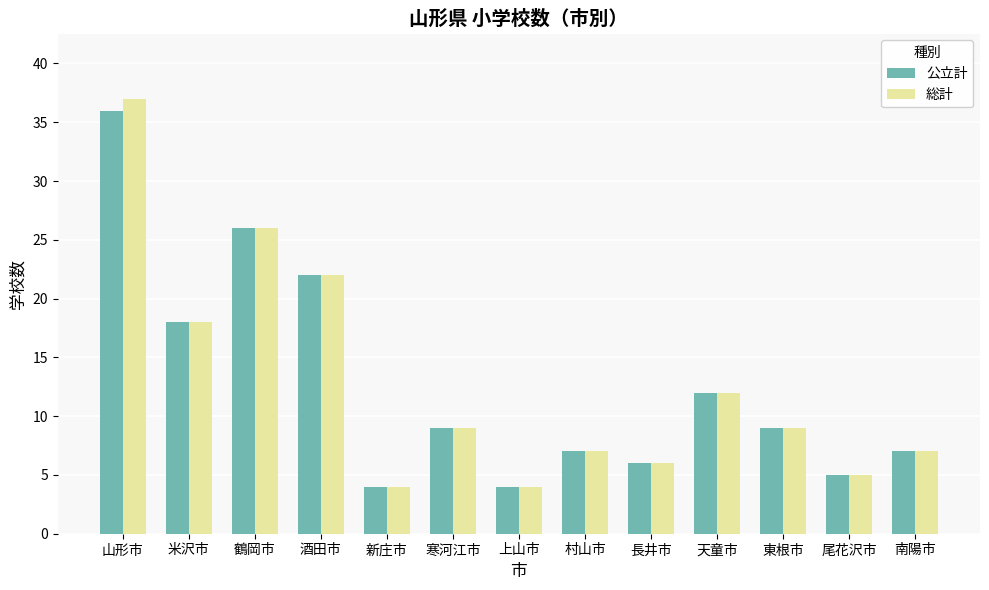

Which category has the highest value in the 公立計 series?

山形市